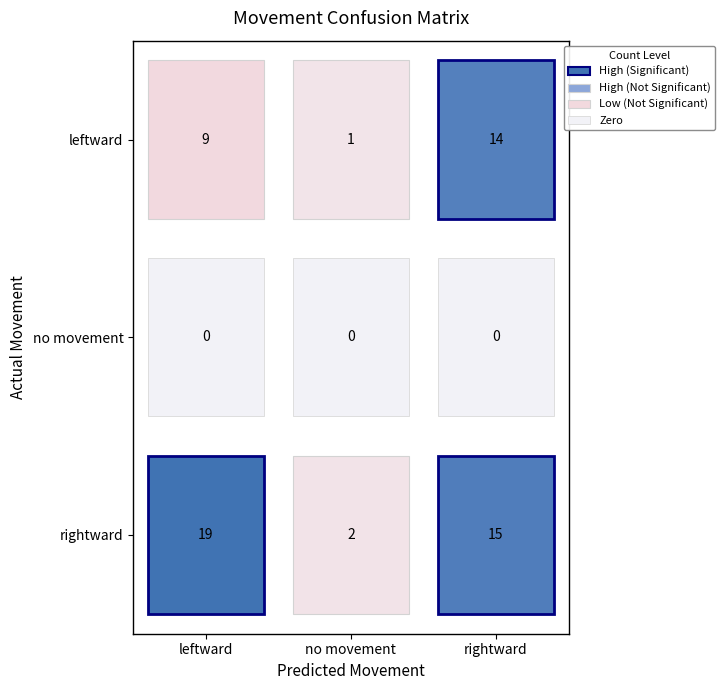

What is the sum of the rightward values at 1 and 2?

15